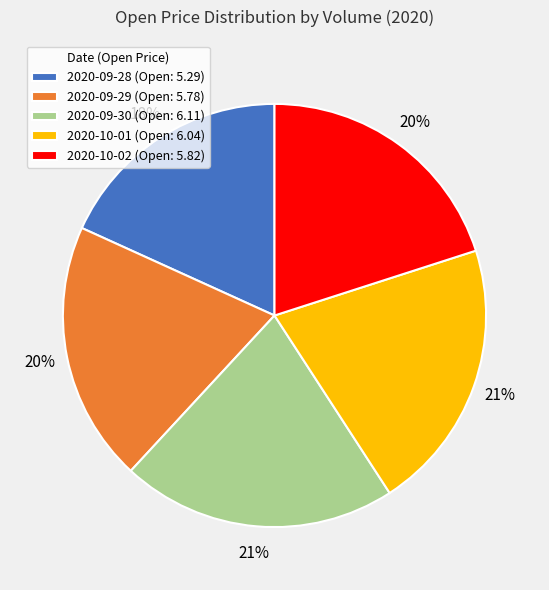

Do 2020-10-02 (Open: 5.82) and 2020-09-29 (Open: 5.78) together represent more than half of the pie?

No